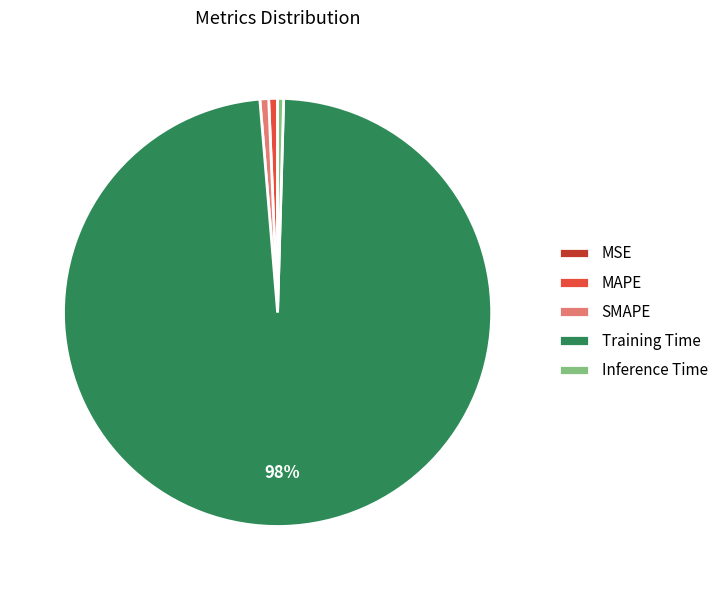

Combined, do Inference Time and SMAPE account for over 50%?

No